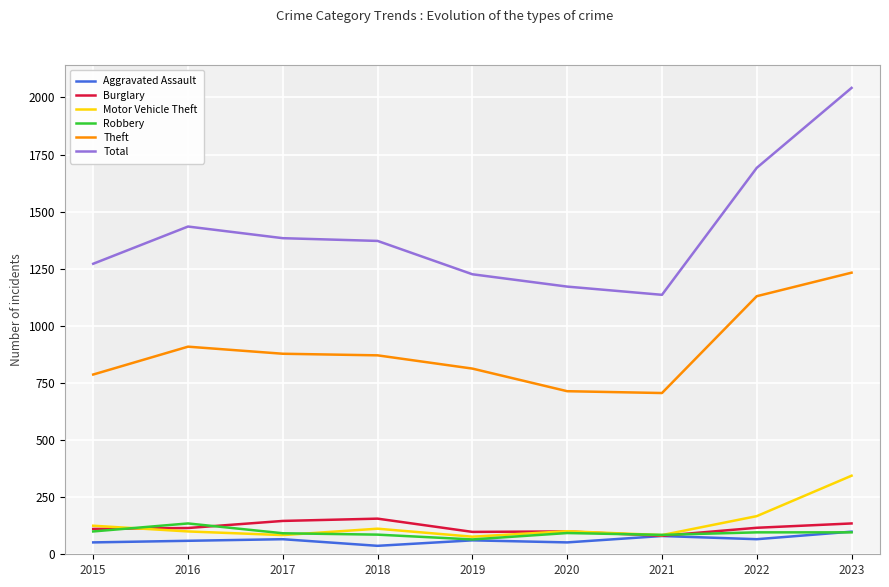

True or false: Total and Burglary intersect in this chart.

False